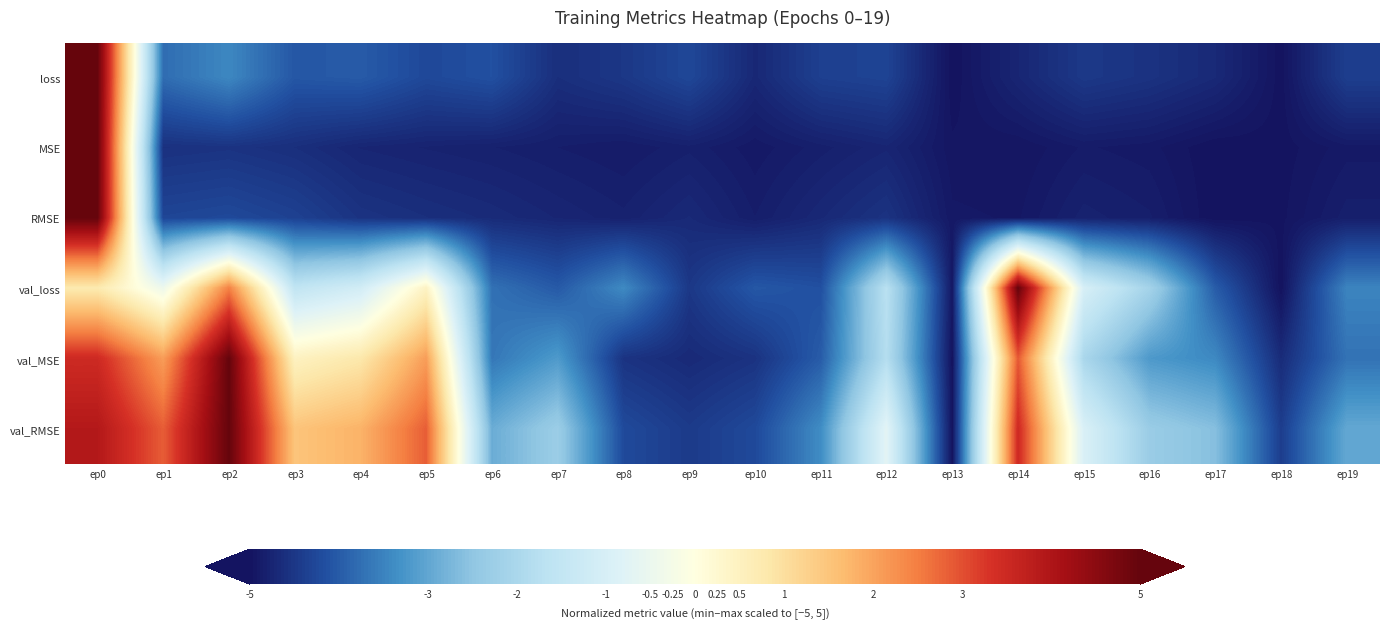

At which category is the sum across all series the highest?

ep0